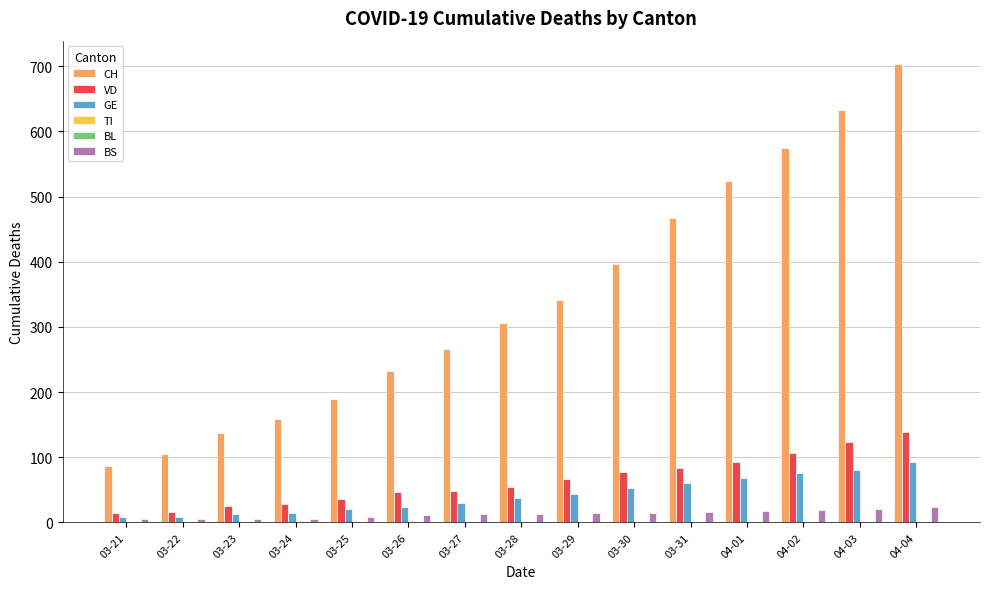

What is the label of the 14th bar from the right?

03-22